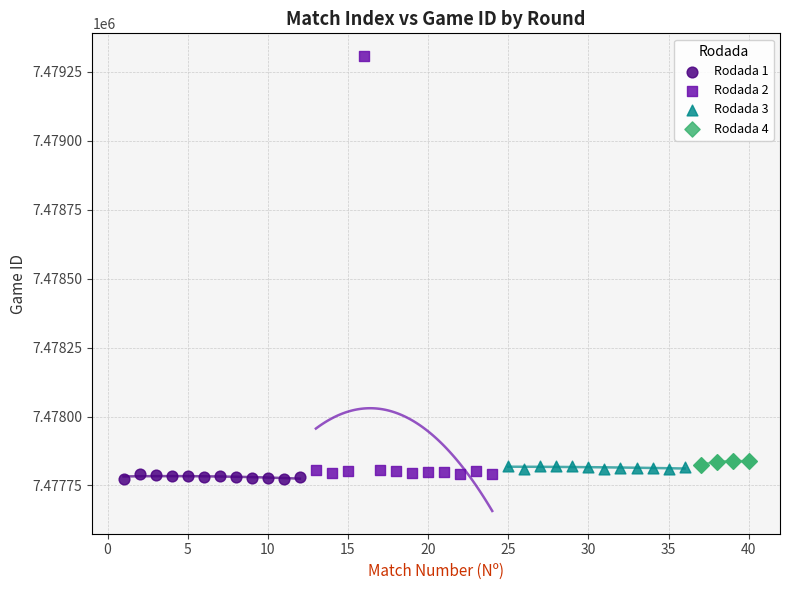

Which series has the widest spread of Y values?

Rodada 2